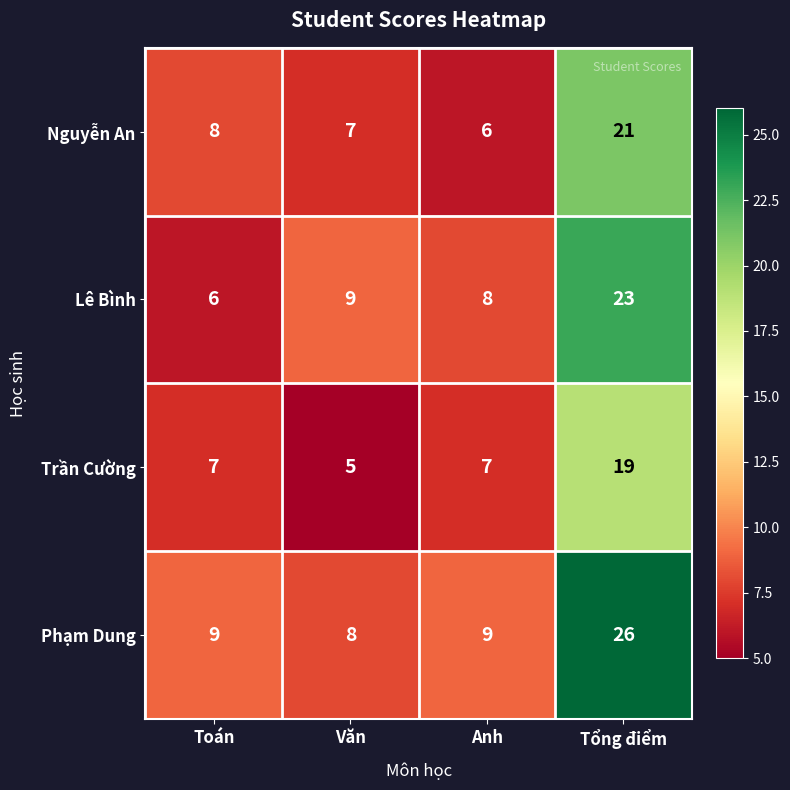

What is the difference between the highest and lowest values at Anh?

3